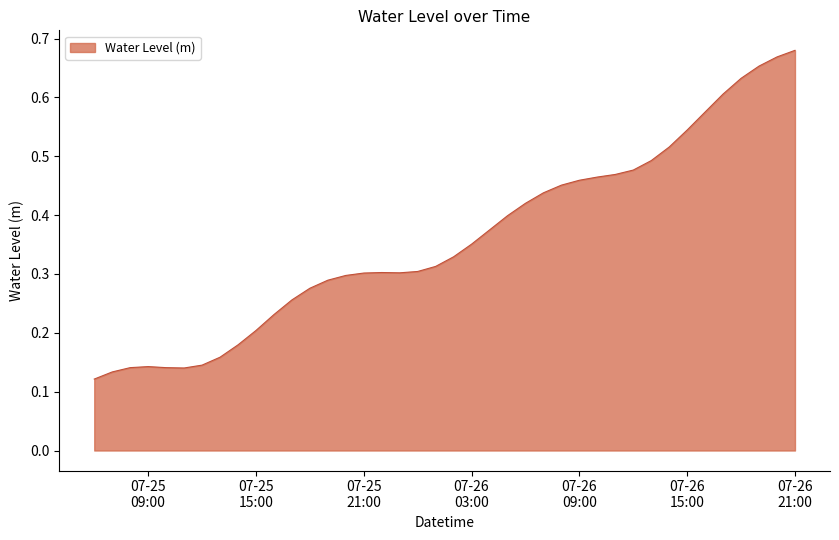

Is this an area chart (filled region under the line)?

Yes